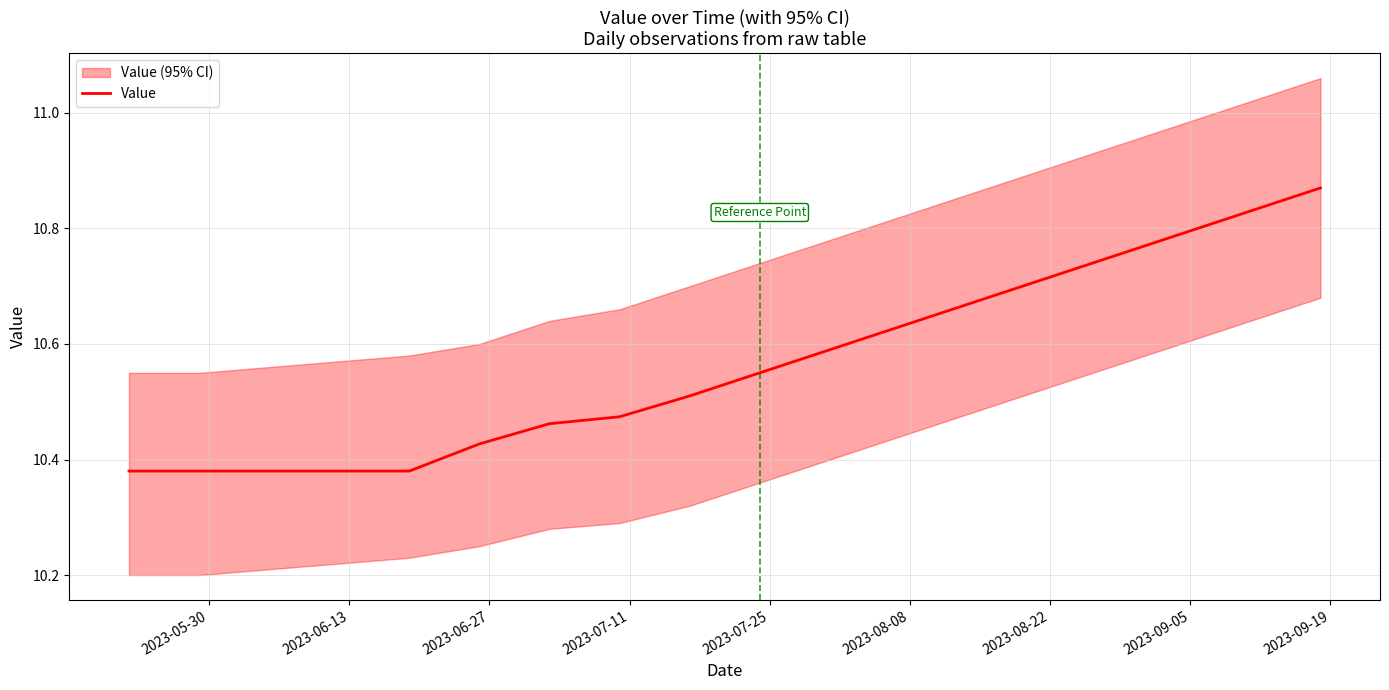

True or false: the data shows 5.0 at 11.

False